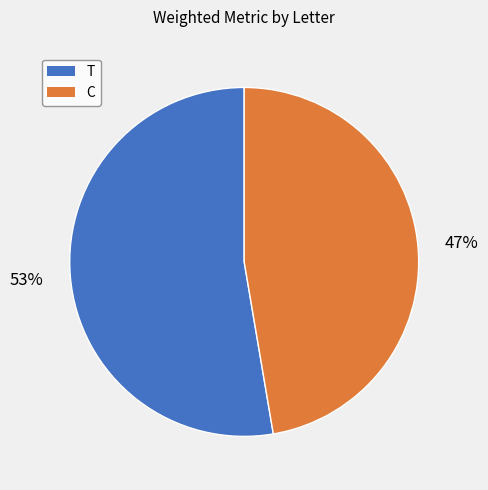

Is it true that T is 64% of the pie?

False